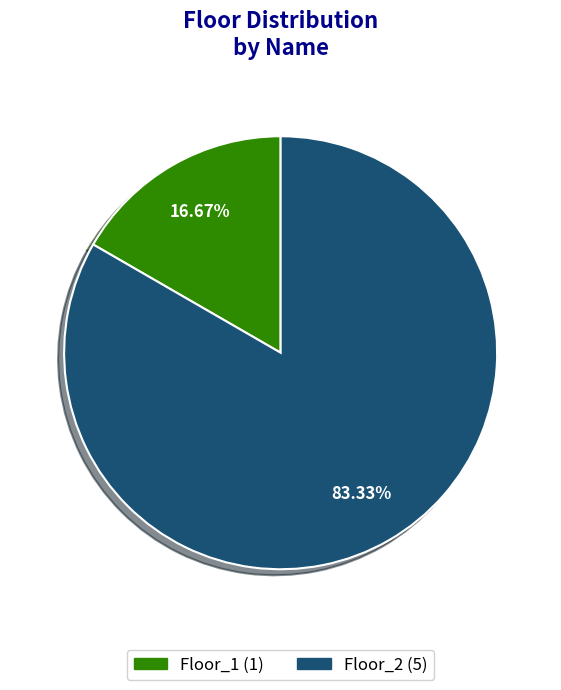

What percentage is the Floor_2 slice, to the nearest percent?

83%